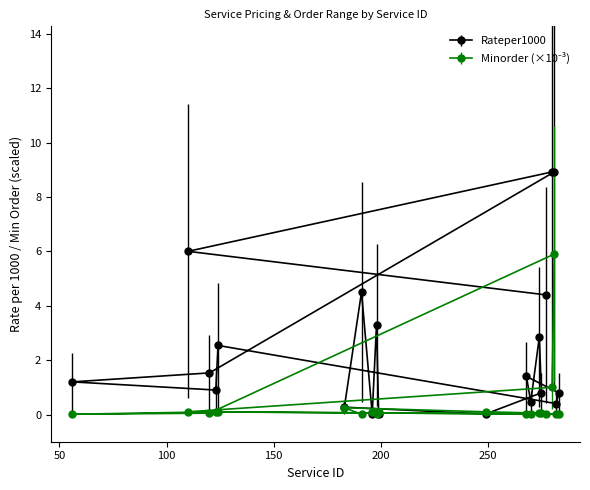

True or false: Minorder has a value of 0.0 at 120.

False